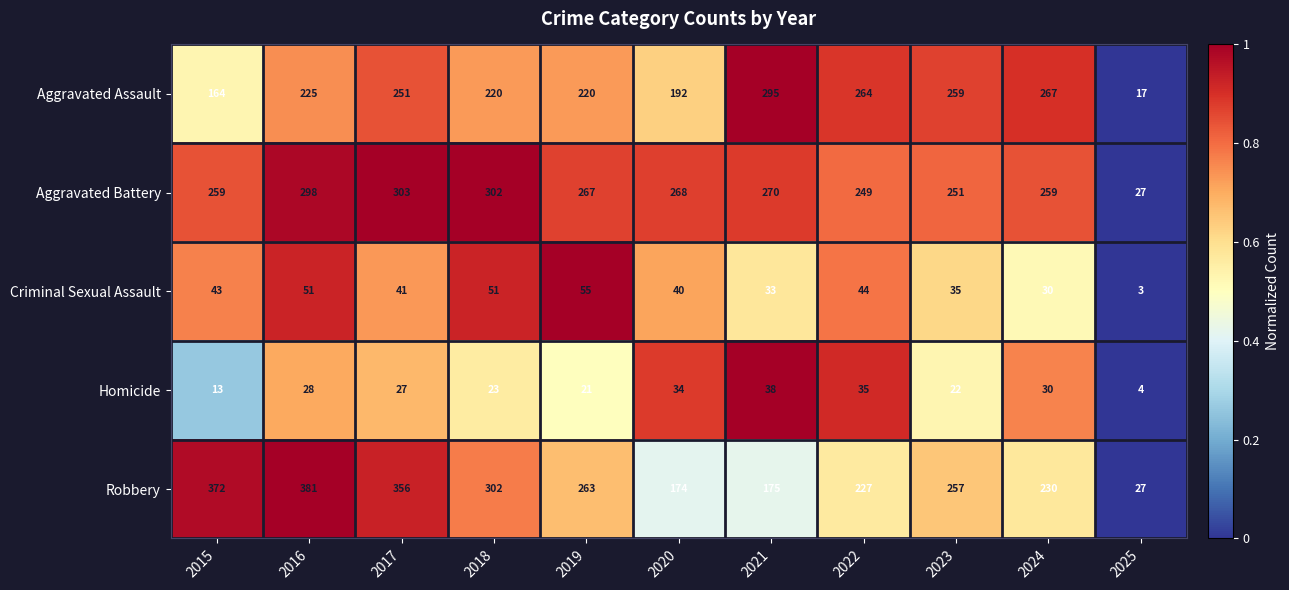

At which label does Aggravated Assault reach its minimum?

2025